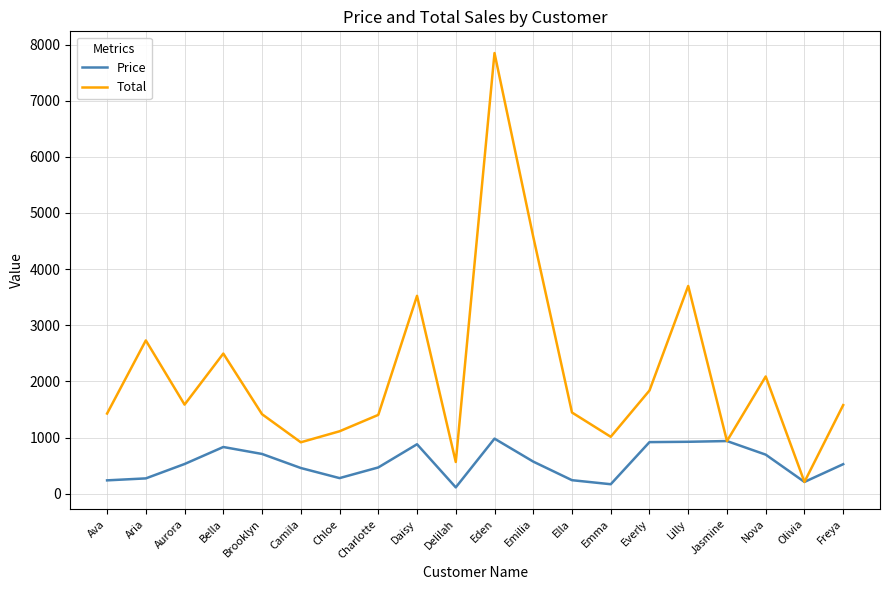

Rank the series by their average value, from highest to lowest.

Total, Price